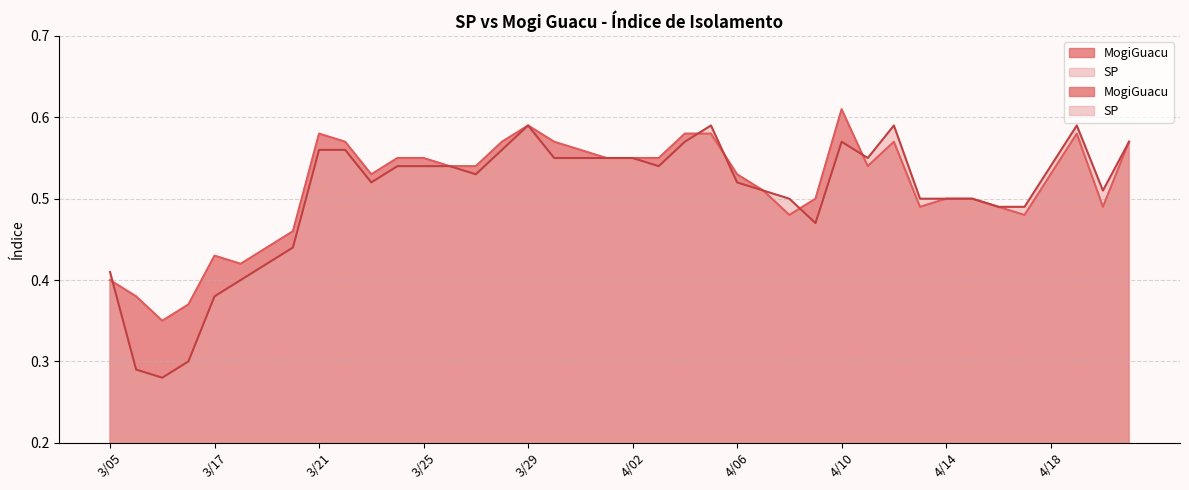

The SP series shows 0.9 at 4/05. True or false?

False